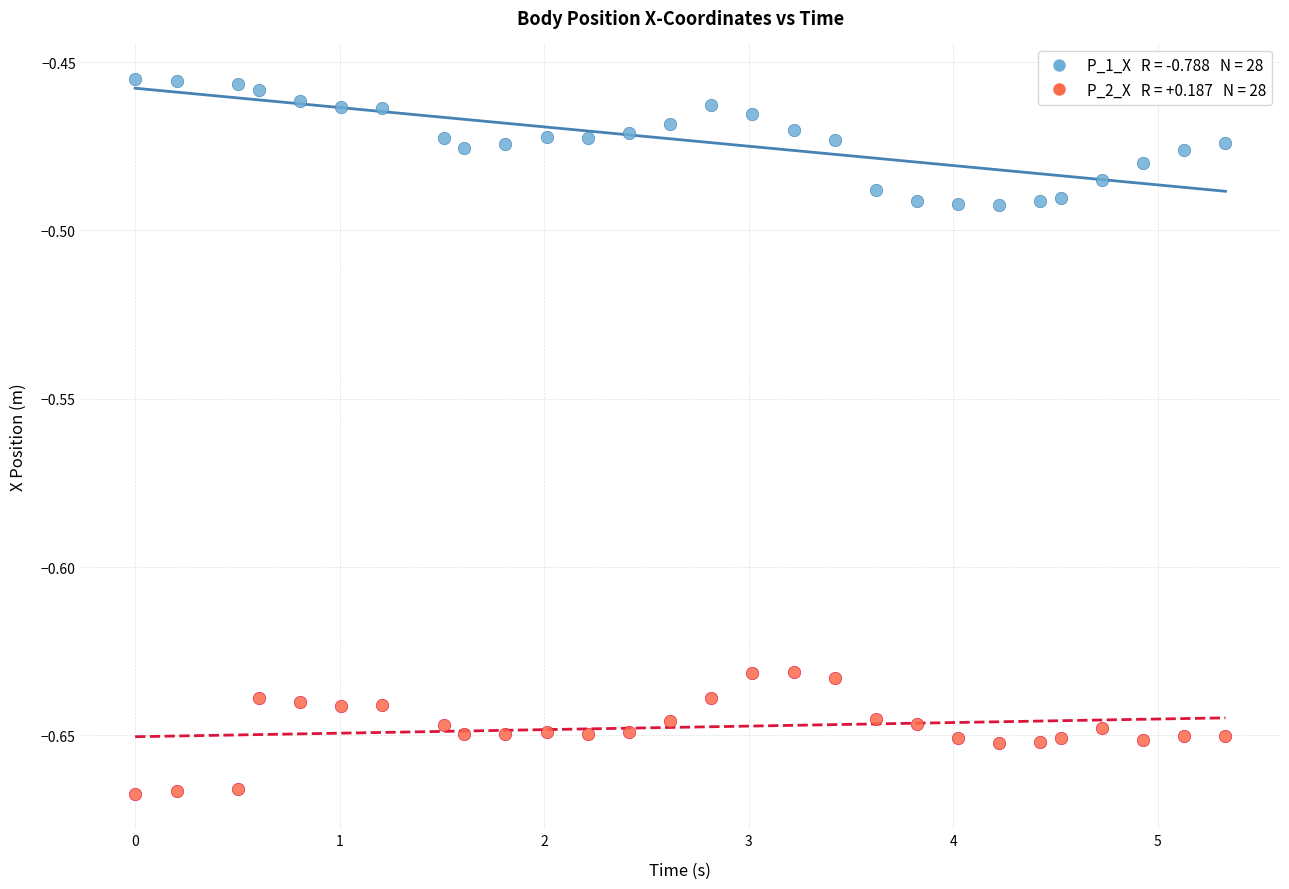

Across all data points, what is the range of X values (max minus min)?

5.3